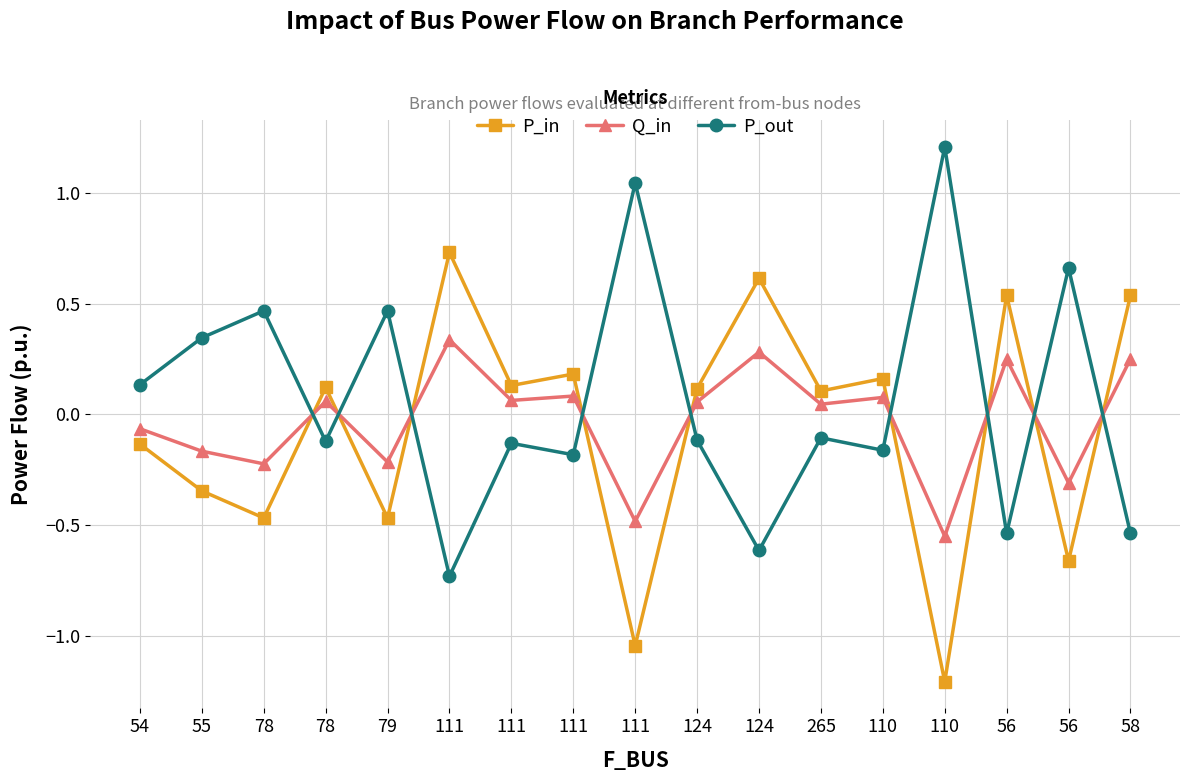

True or false: P_out has more than 0 points higher than both neighbors.

True